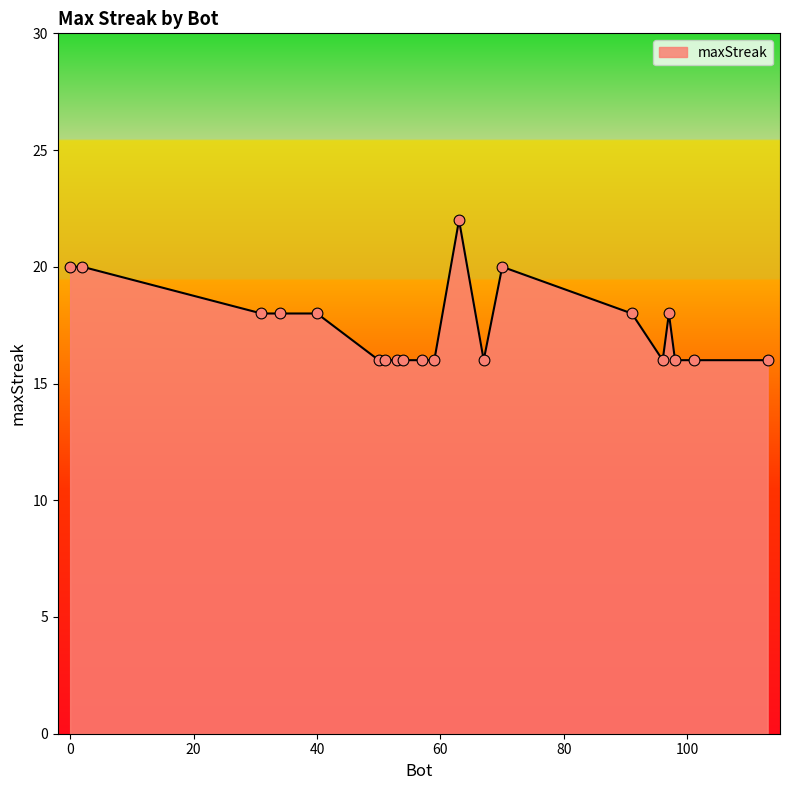

What is the difference between the maximum and minimum values?

6